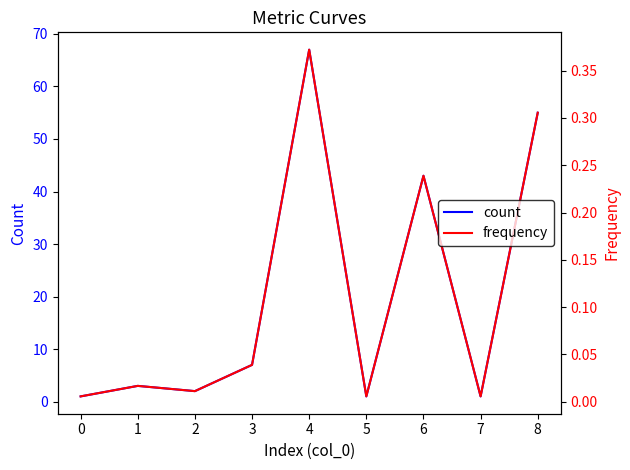

Is the value of frequency at 2 greater than the value of count at 2?

No